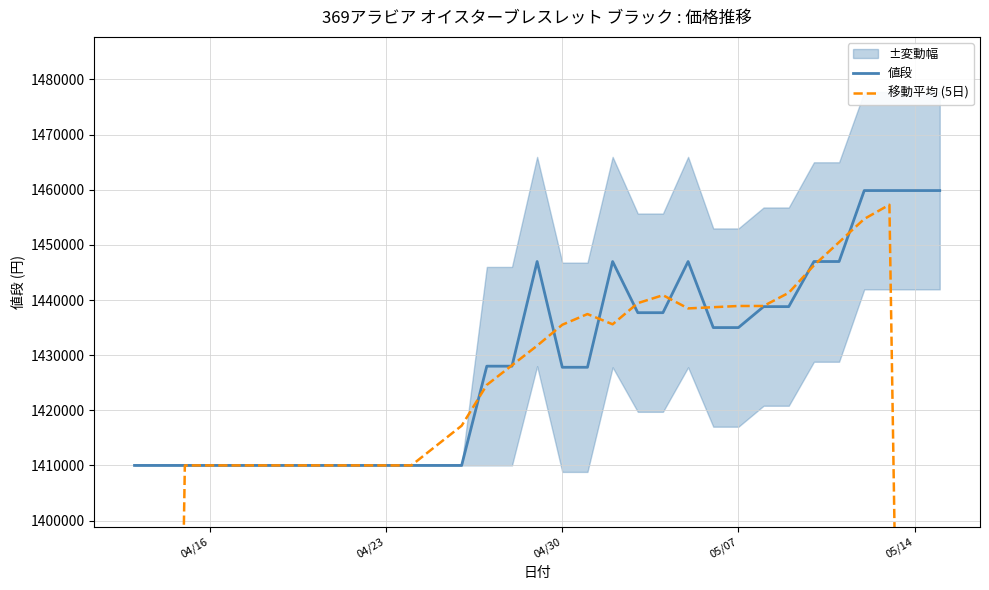

What is the value of the 値段 point at the 22nd from the left?

1437700